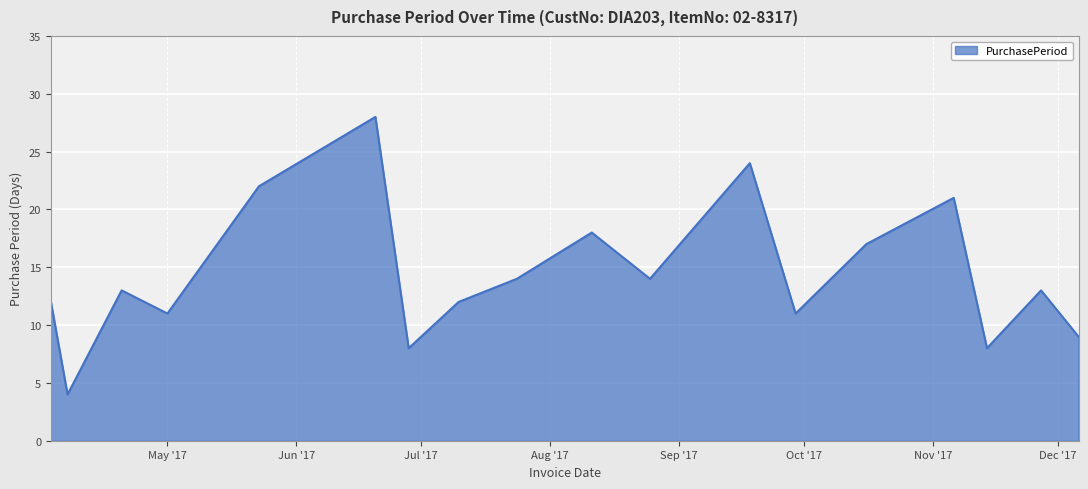

How many interior local valleys (lower than both neighbors) does the data have?

6